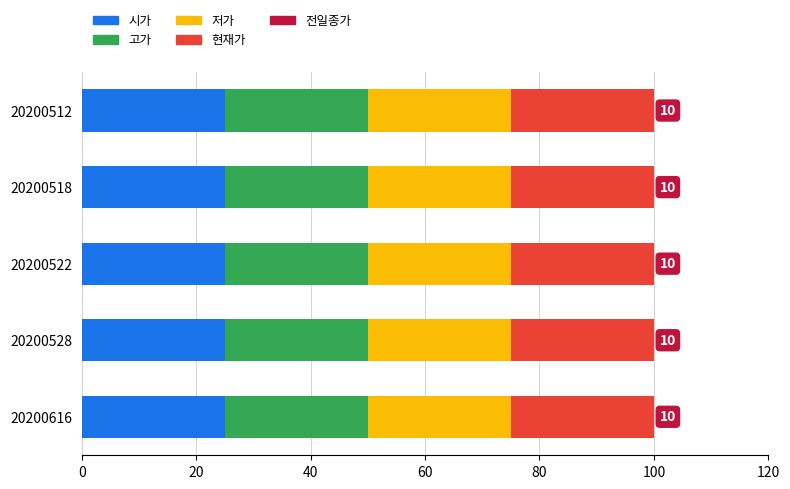

What is the minimum value for 시가?

25.0